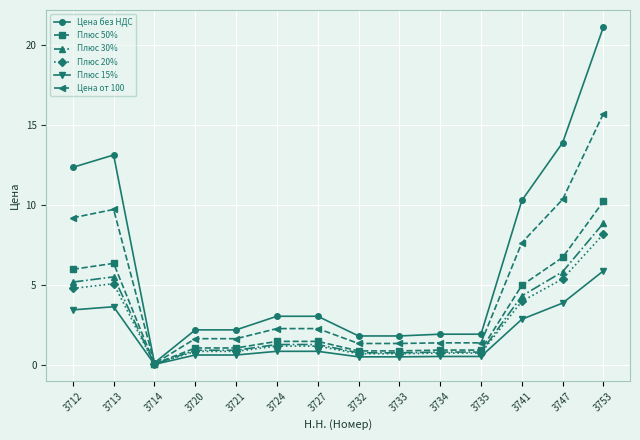

How many distinct data groups are displayed?

6